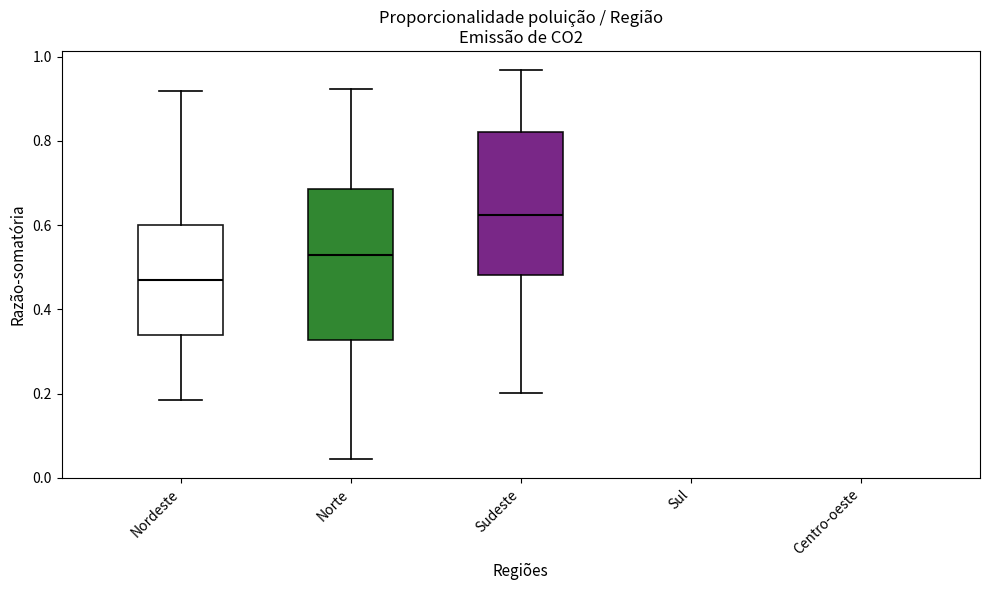

Where does the lower whisker of the box for Sudeste end on the y-axis? The values are not printed on the chart, so give them approximately, as read against the axis.

0.20